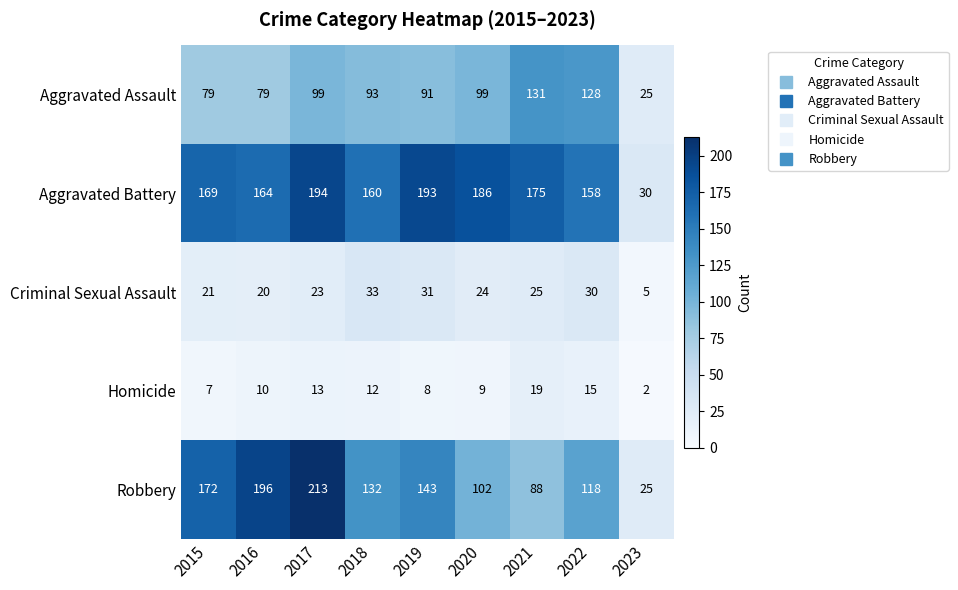

What is the difference between the highest and lowest values at 2018?

148